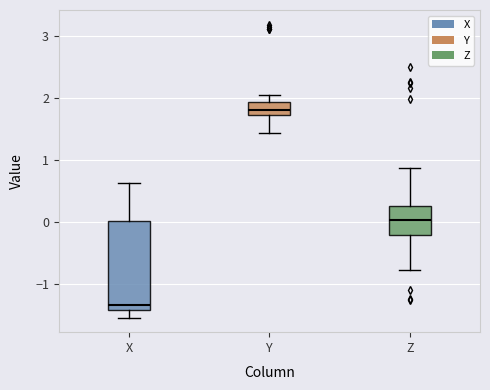

Reading left to right, read every box against the y-axis: the position of its median line, the range the box covers, and the ends of its whiskers. The values are not printed on the chart, so give them approximately, as read against the axis.

X: median -1.3, box -1.4 to 0.0, whiskers -1.5 to 0.6
Y: median 1.8, box 1.7 to 1.9, whiskers 1.4 to 2.0
Z: median 0.0, box -0.2 to 0.2, whiskers -0.8 to 0.9